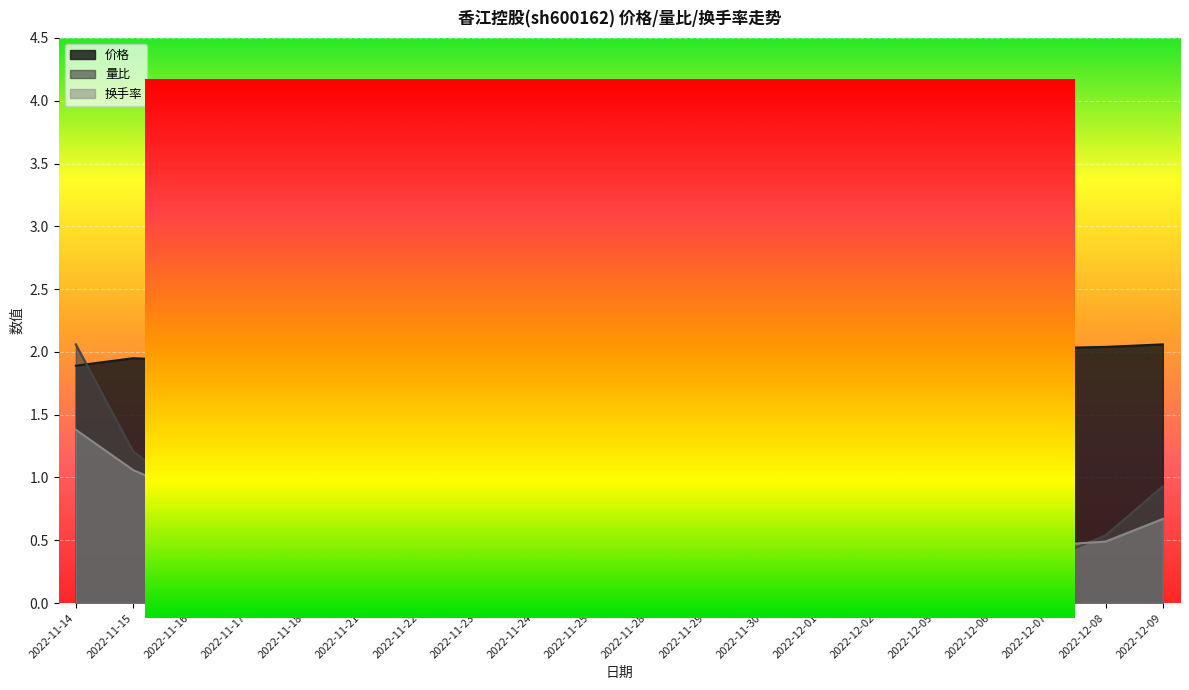

At how many categories does at least one series exceed 2?

11